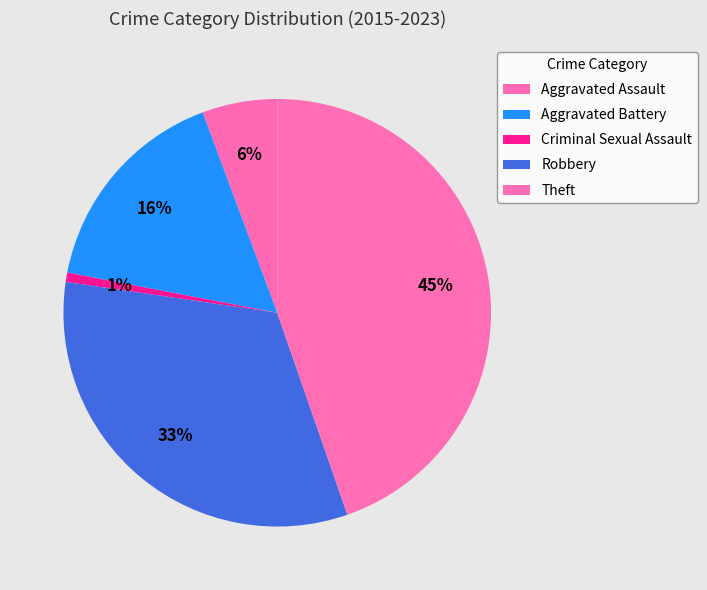

What percentage is the Criminal Sexual Assault slice, to the nearest percent?

1%